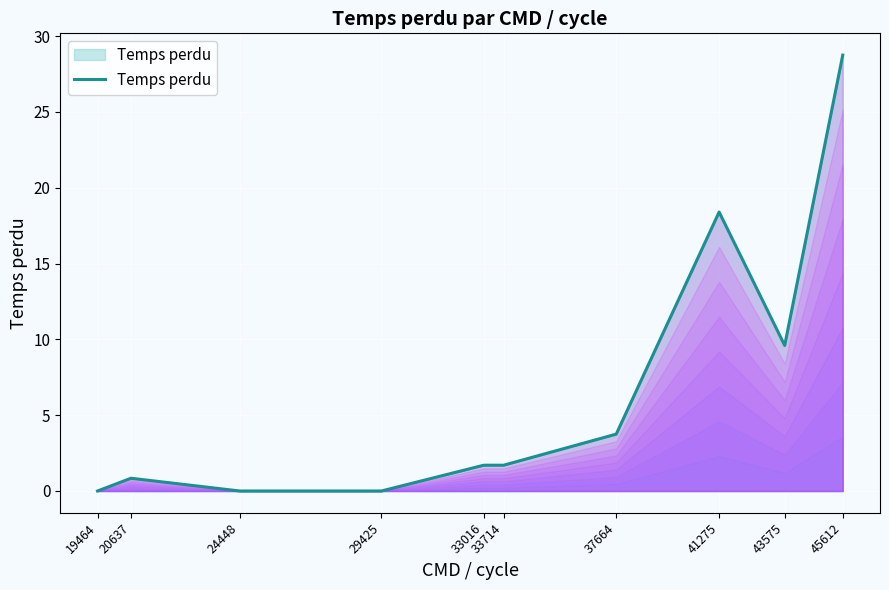

Reading left to right, what are all the values shown in this chart?

19464=0.0	20637=0.8	24448=0.0	29425=0.0	33016=1.7	33714=1.7	37664=3.8	41275=18.4	43575=9.6	45612=28.8